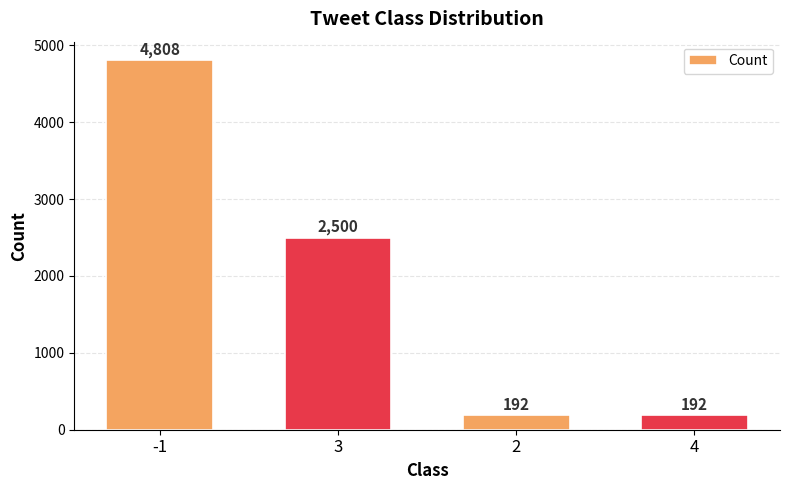

How many values are between 192 and 4808?

4